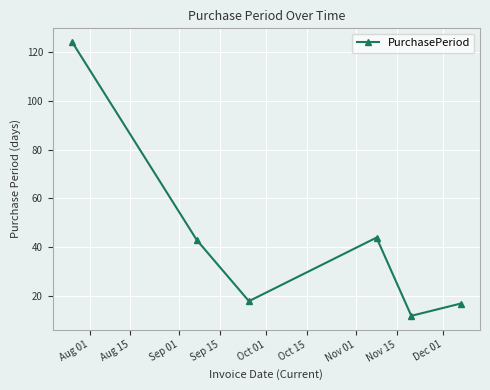

What is the value of the 6th point from the left?

17